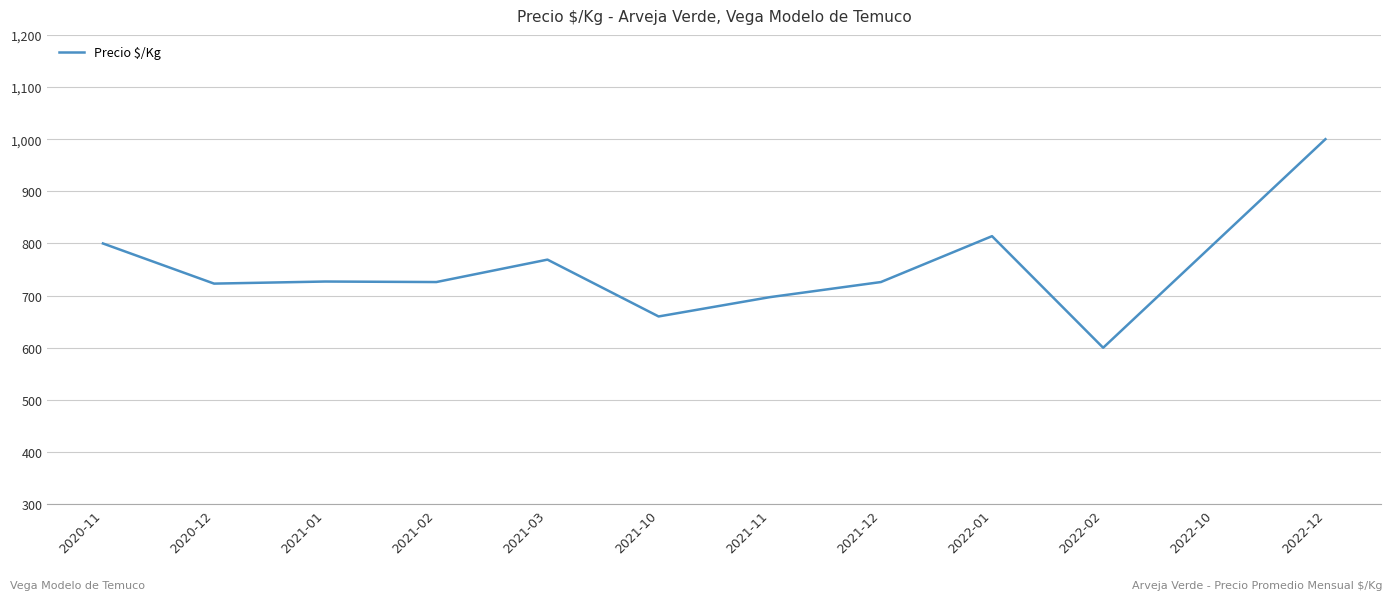

Read the value at 2021-11, to the nearest 5.

695